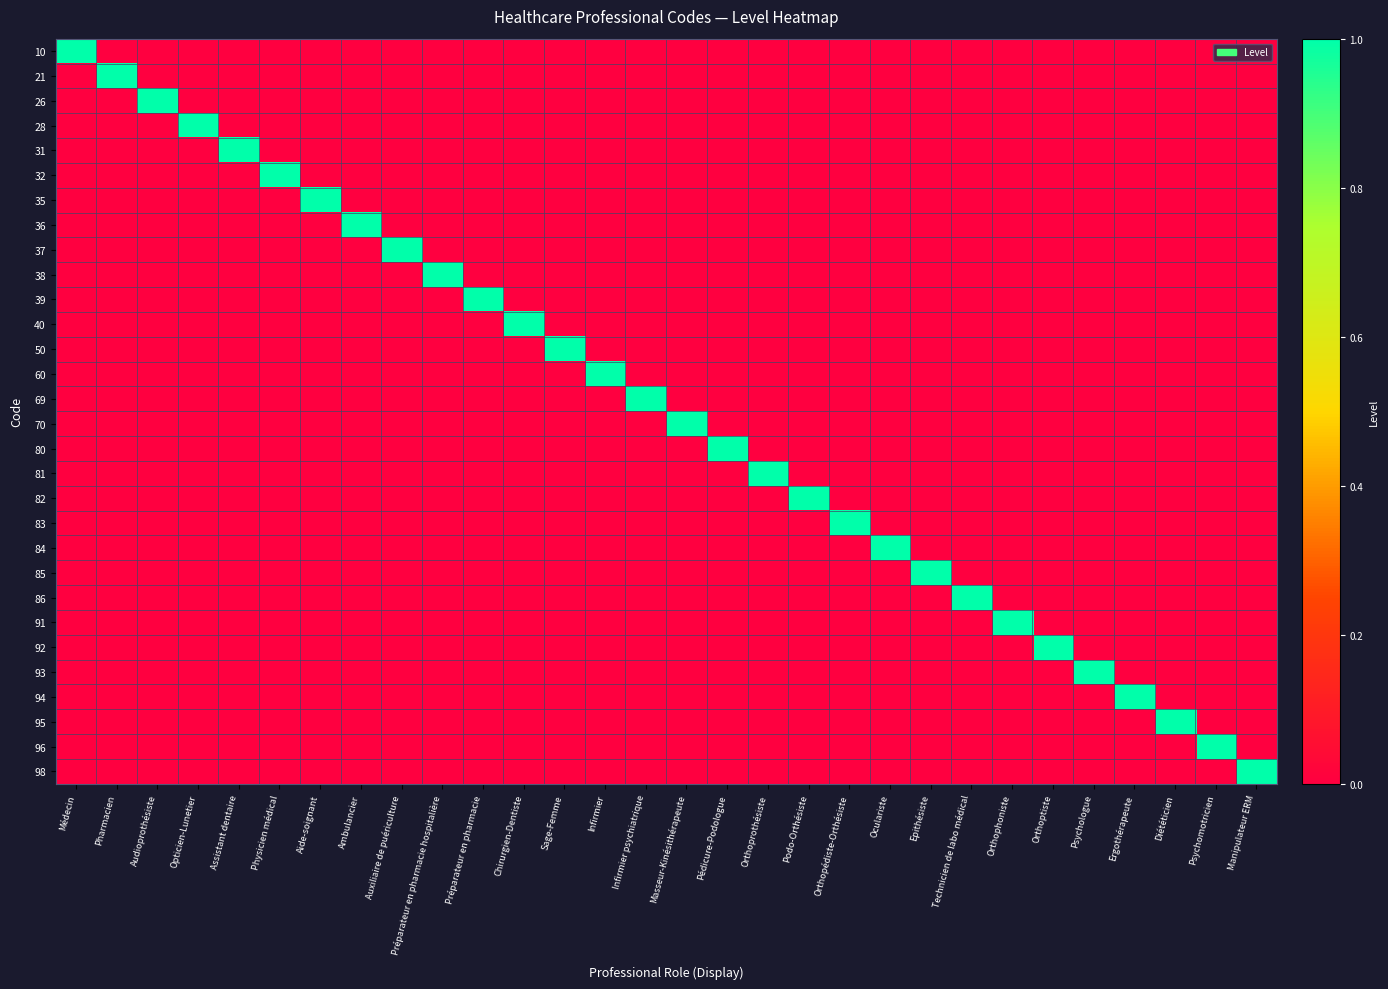

At which category does the chart reach its minimum across all series?

Pharmacien